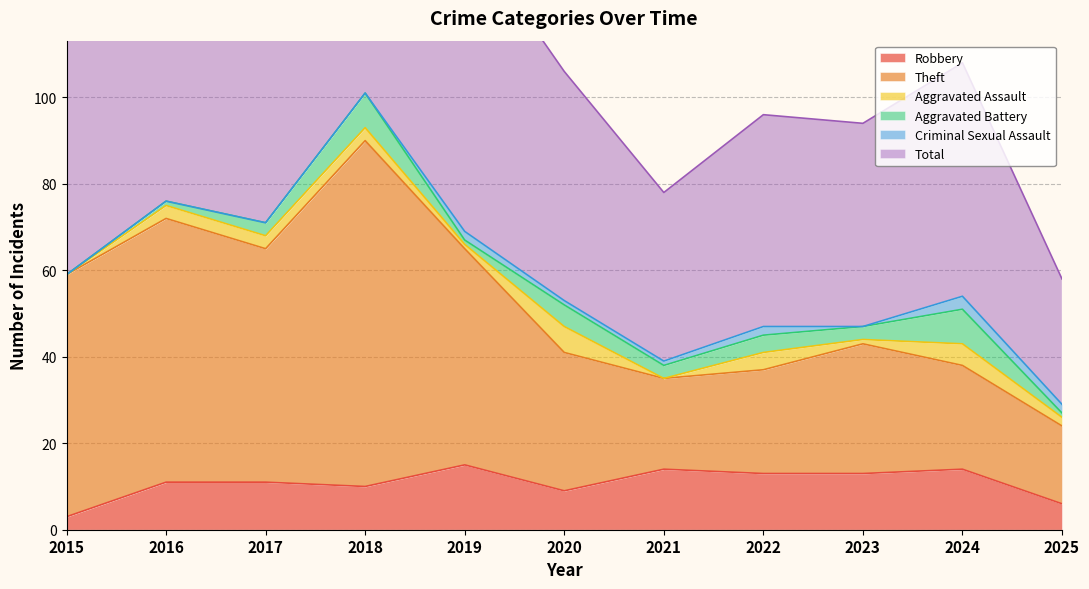

Is it true that Robbery equals 11 at 2016?

True